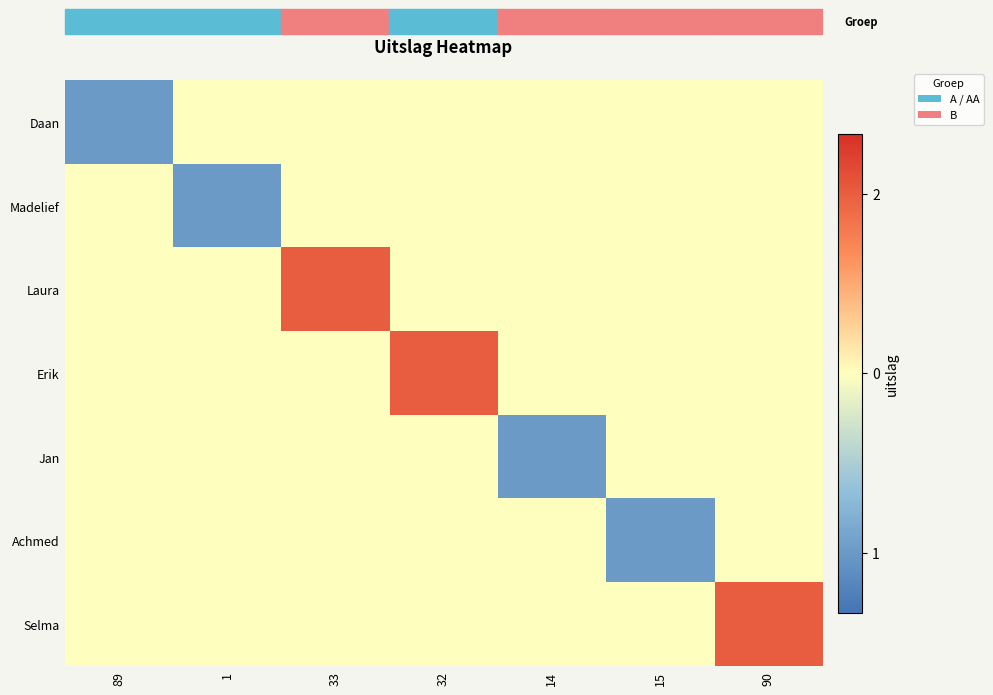

Reading left to right, list all the values displayed in this chart.

Daan: 89=-1.5	1=0.0	33=0.0	32=0.0	14=0.0	15=0.0	90=0.0
Madelief: 89=0.0	1=-1.5	33=0.0	32=0.0	14=0.0	15=0.0	90=0.0
Laura: 89=0.0	1=0.0	33=1.5	32=0.0	14=0.0	15=0.0	90=0.0
Erik: 89=0.0	1=0.0	33=0.0	32=1.5	14=0.0	15=0.0	90=0.0
Jan: 89=0.0	1=0.0	33=0.0	32=0.0	14=-1.5	15=0.0	90=0.0
Achmed: 89=0.0	1=0.0	33=0.0	32=0.0	14=0.0	15=-1.5	90=0.0
Selma: 89=0.0	1=0.0	33=0.0	32=0.0	14=0.0	15=0.0	90=1.5